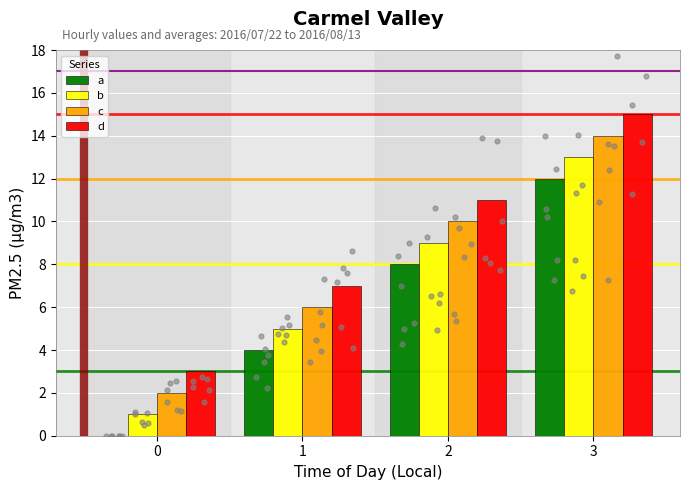

At which category is the sum across all series the highest?

3